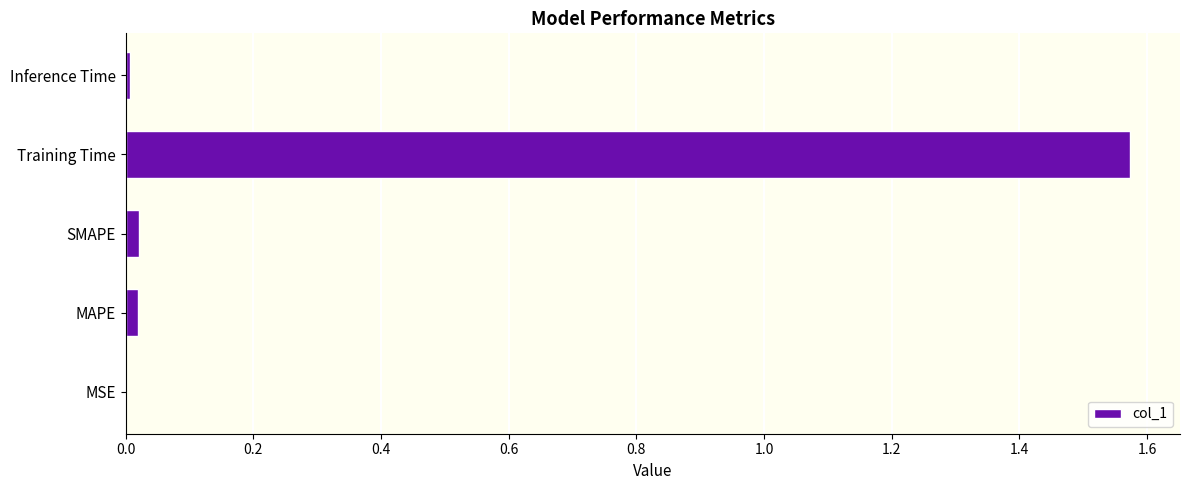

Which label corresponds to the largest value in the chart?

Training Time